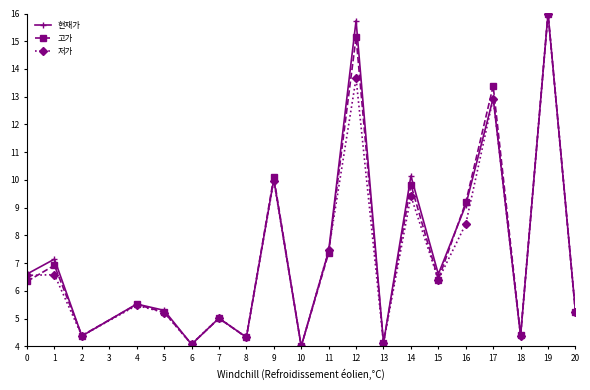

True or false: 고가 has a value of 1.3 at 6.

False